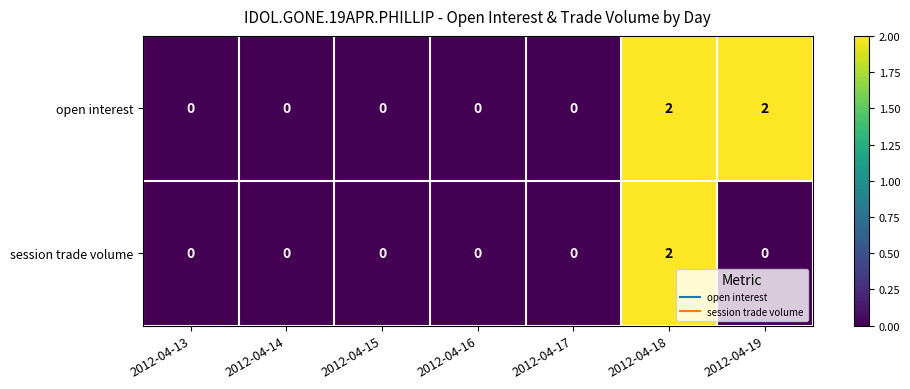

Which series changed the most between 2012-04-15 and 2012-04-19?

open interest